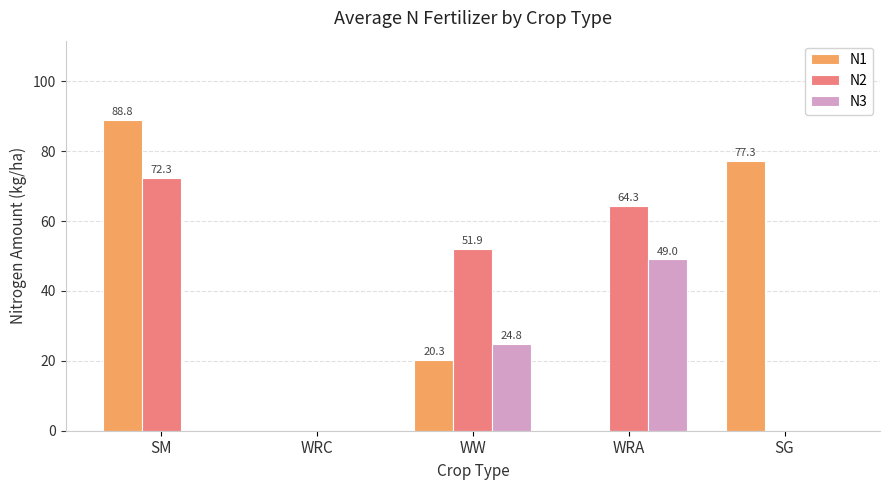

What is the sum of all N1 values?

186.4